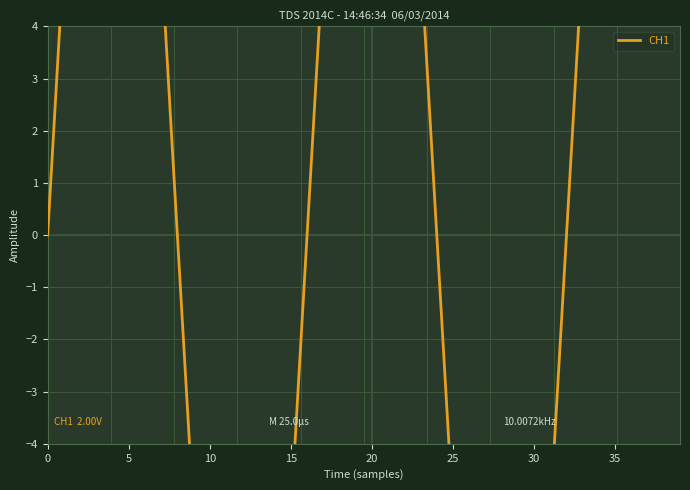

What is the smallest value displayed?

-14.0